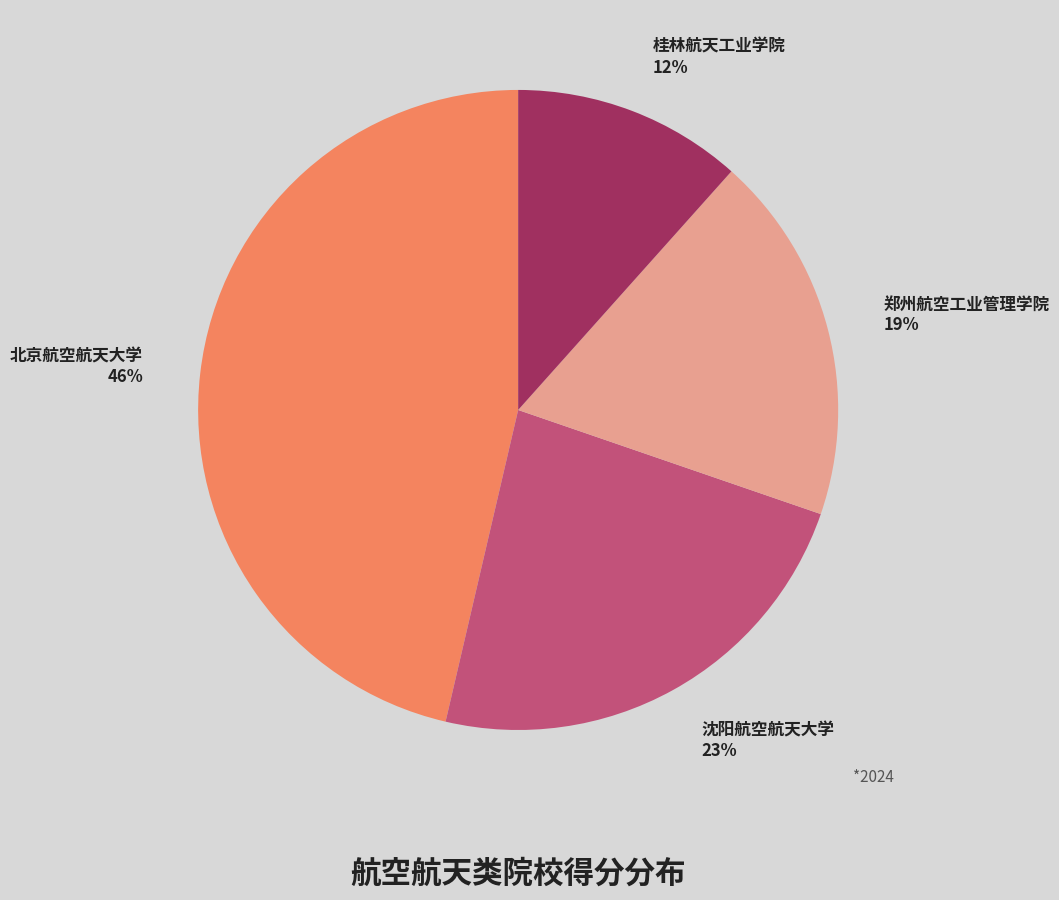

Which has a higher value, 桂林航天工业学院 or 沈阳航空航天大学?

沈阳航空航天大学